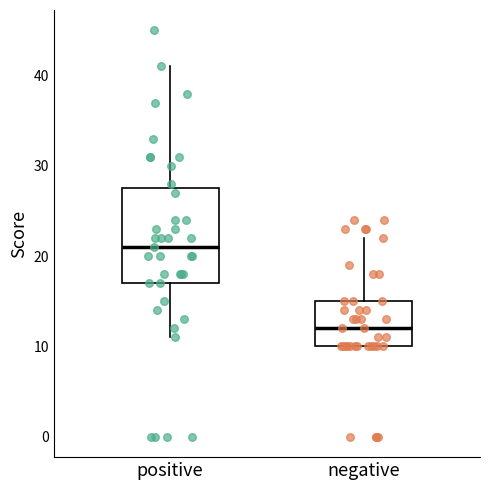

Which box's median line is the lowest?

negative